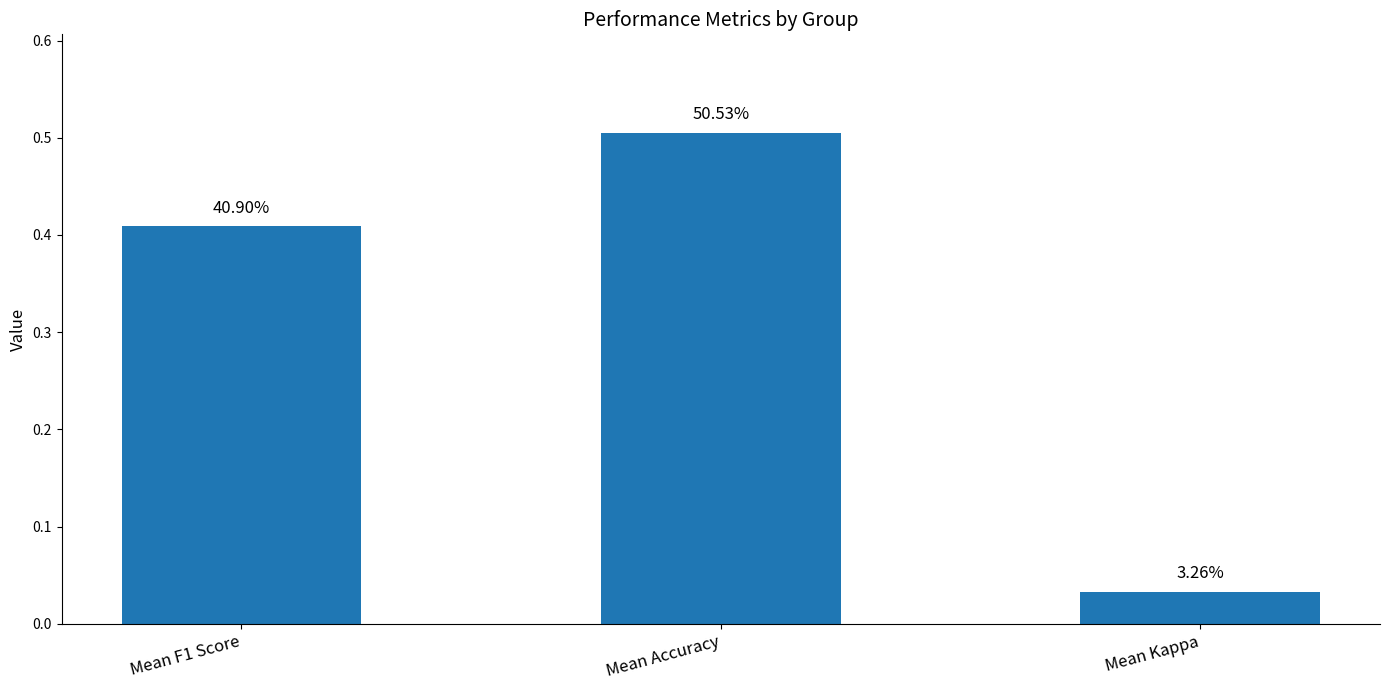

Are the bars horizontal?

No